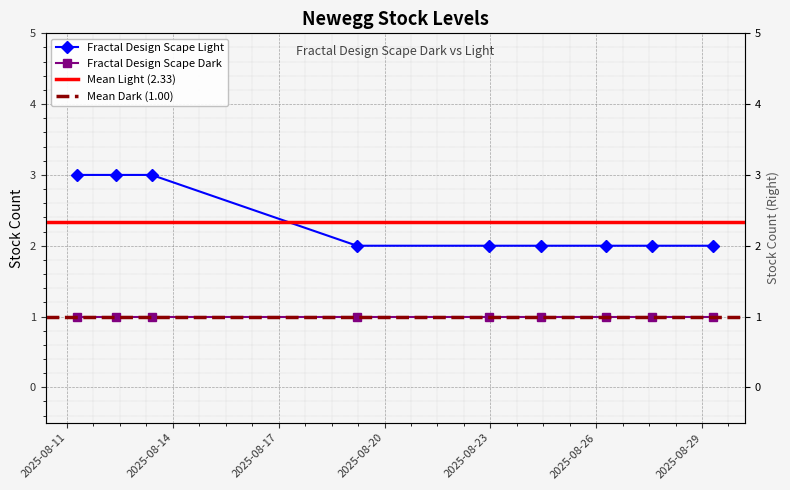

What is the sum of all values?

21